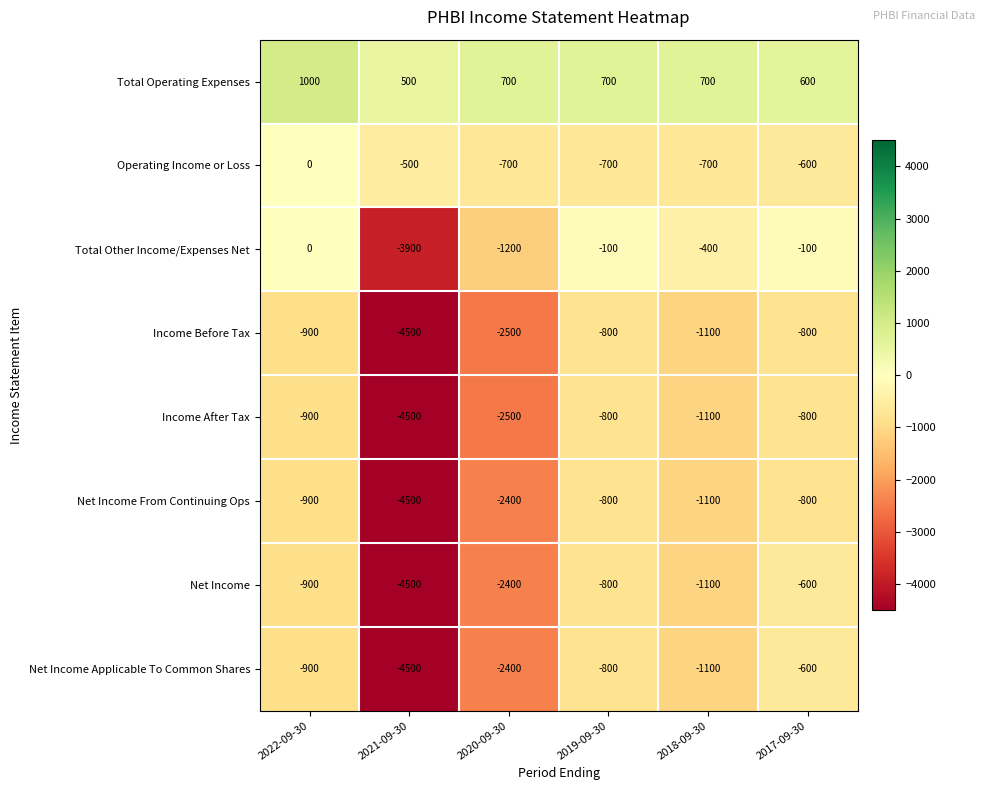

What is the greatest value displayed?

1000